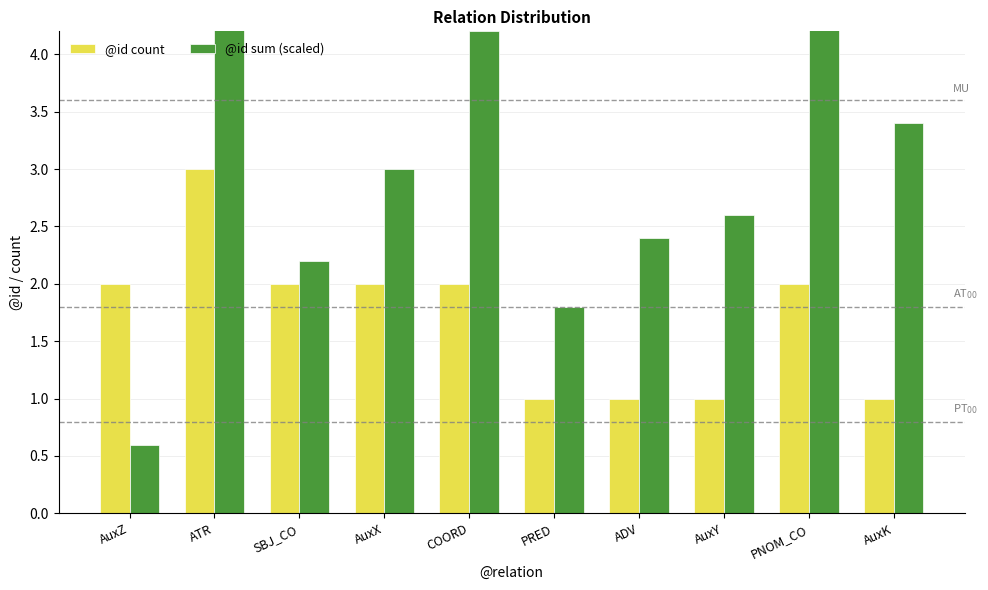

Is the value of @id count at PNOM_CO greater than the value of @id sum (scaled) at AuxZ?

Yes